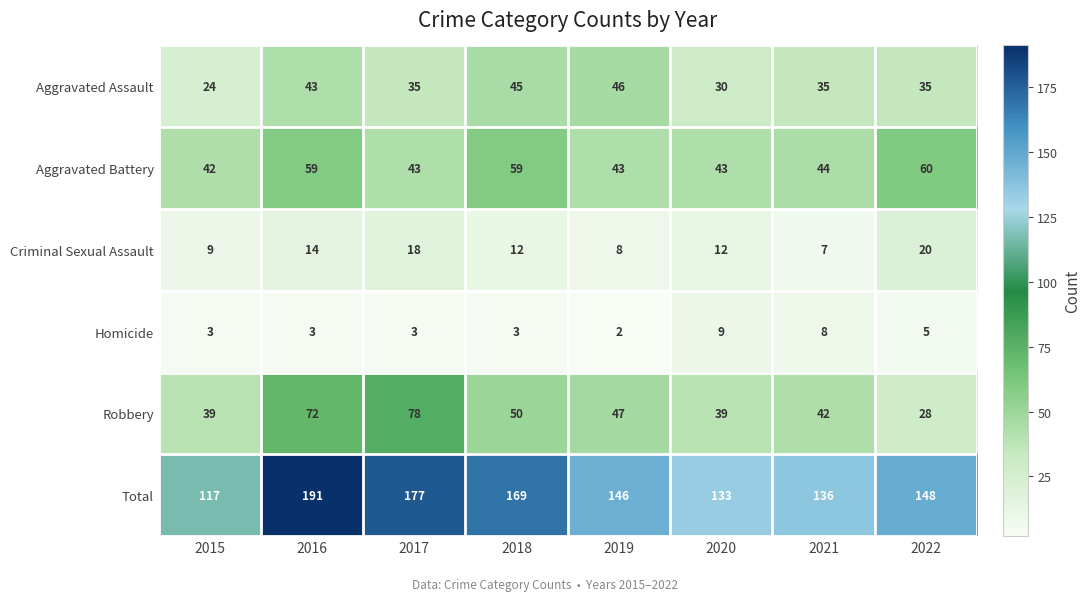

Which series has the largest total across all categories?

Total